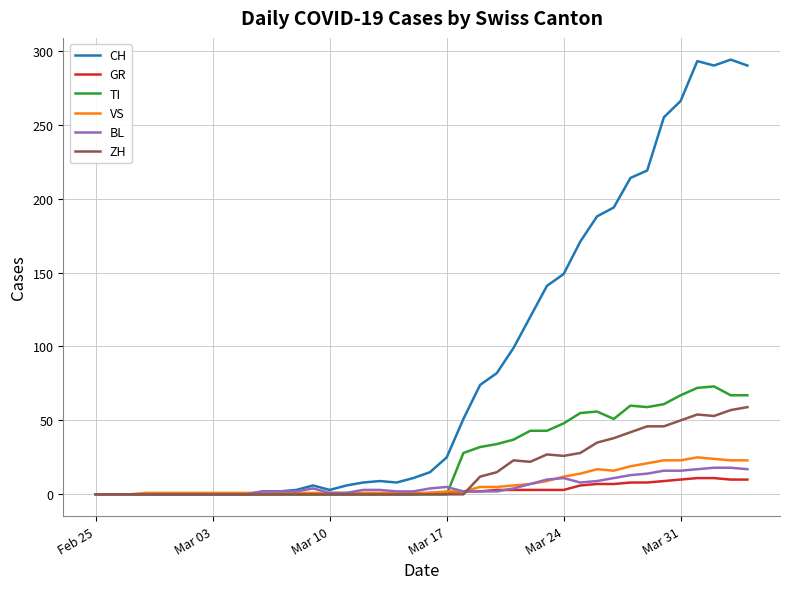

Which series has the largest total across all categories?

CH